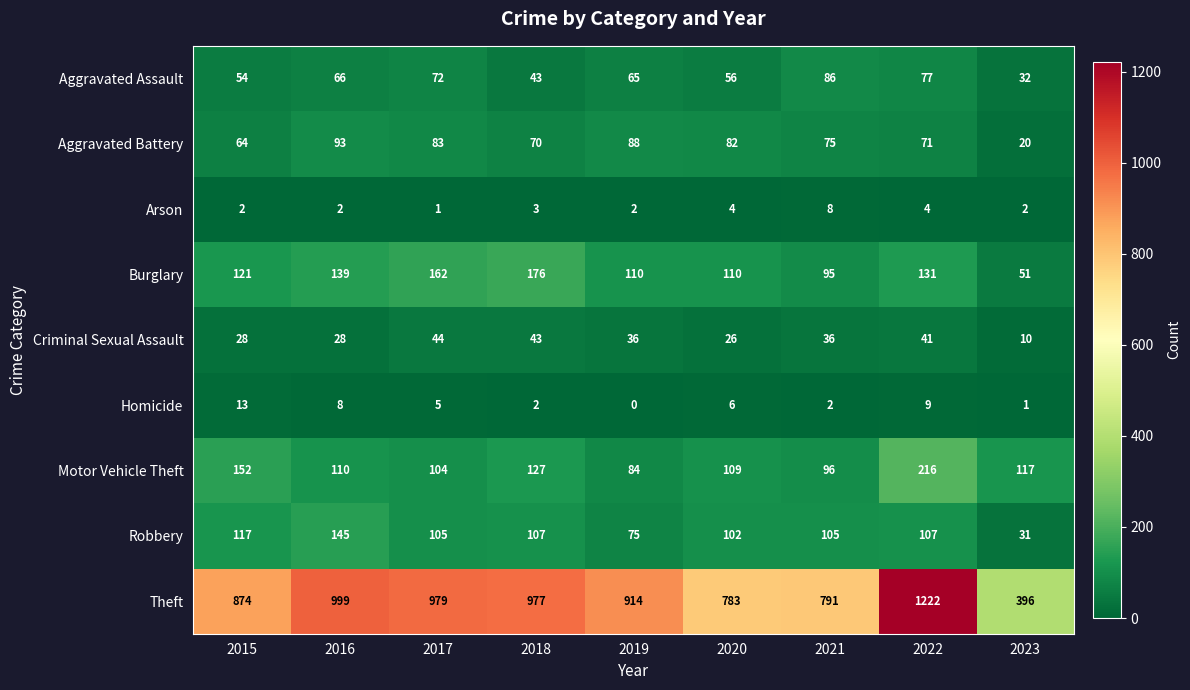

What is the average value of the Criminal Sexual Assault series?

32